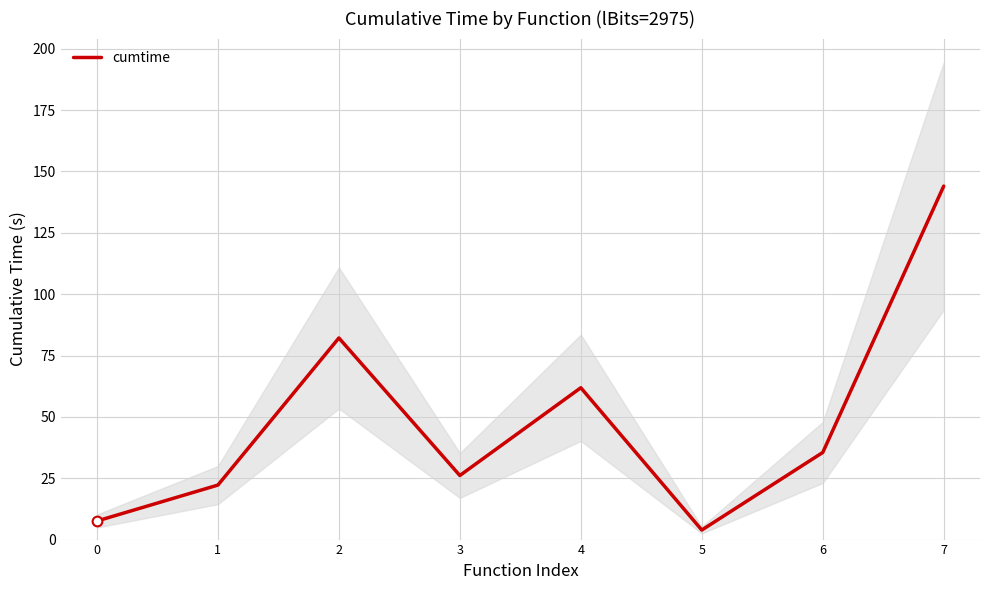

List the labels in order of value, largest first.

7, 2, 4, 6, 3, 1, 0, 5